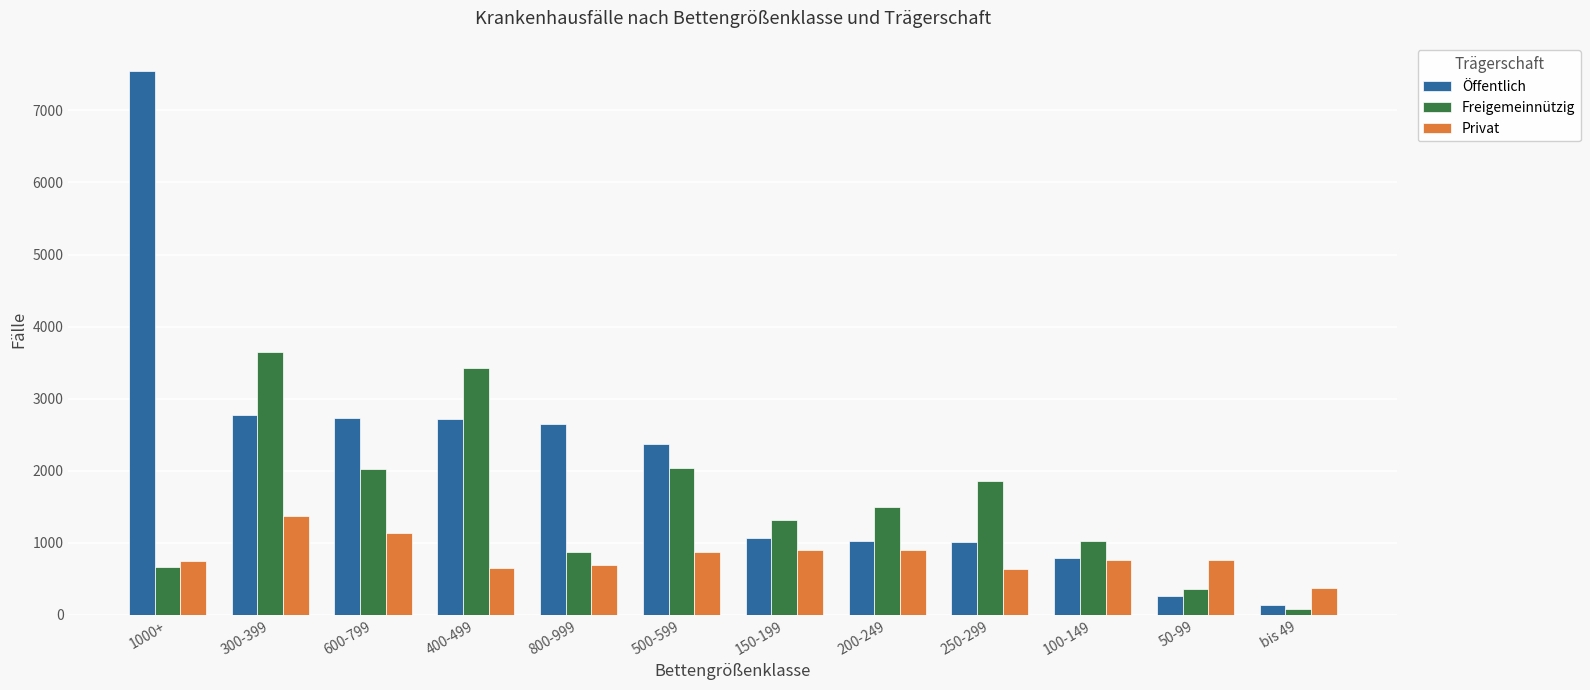

Are the bars horizontal?

No